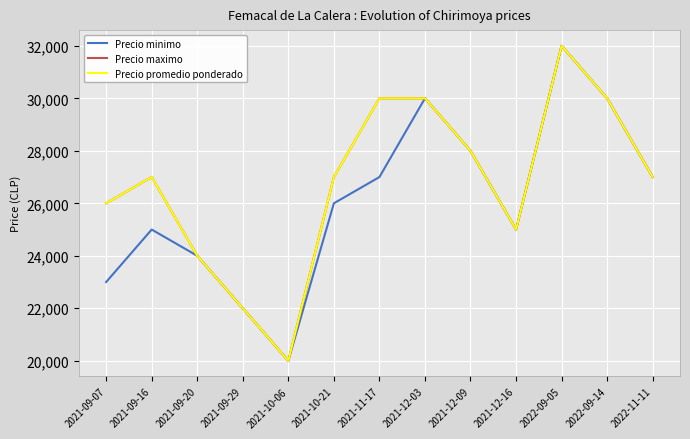

Does the chart display data point markers on the line(s)?

No